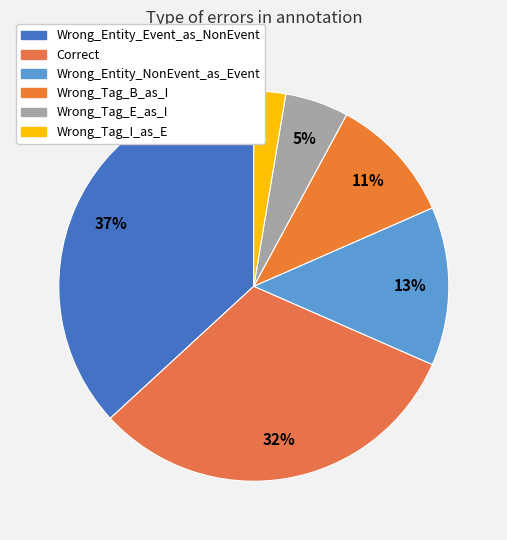

To the nearest percent, what percentage of the pie is Wrong_Tag_B_as_I?

11%